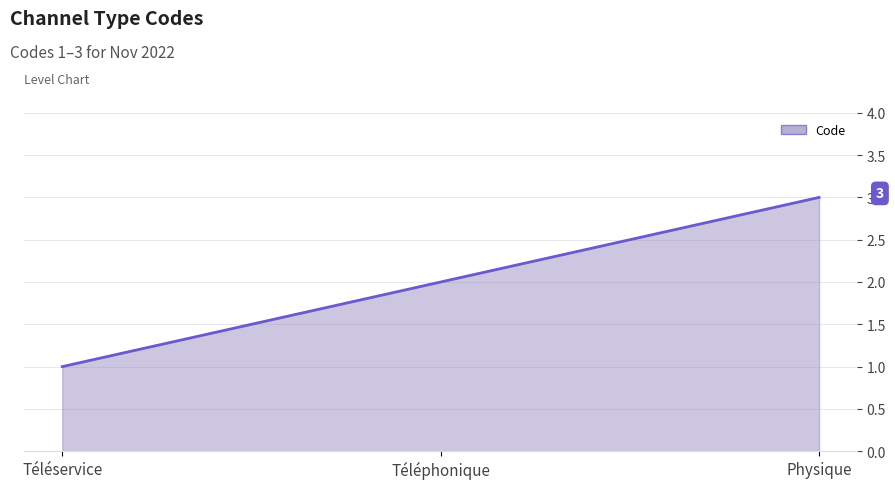

What is the smallest value displayed?

1